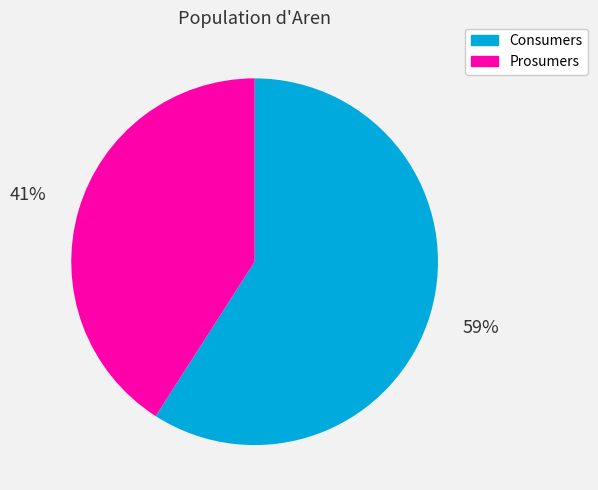

True or false: Prosumers accounts for 41% of the total.

True